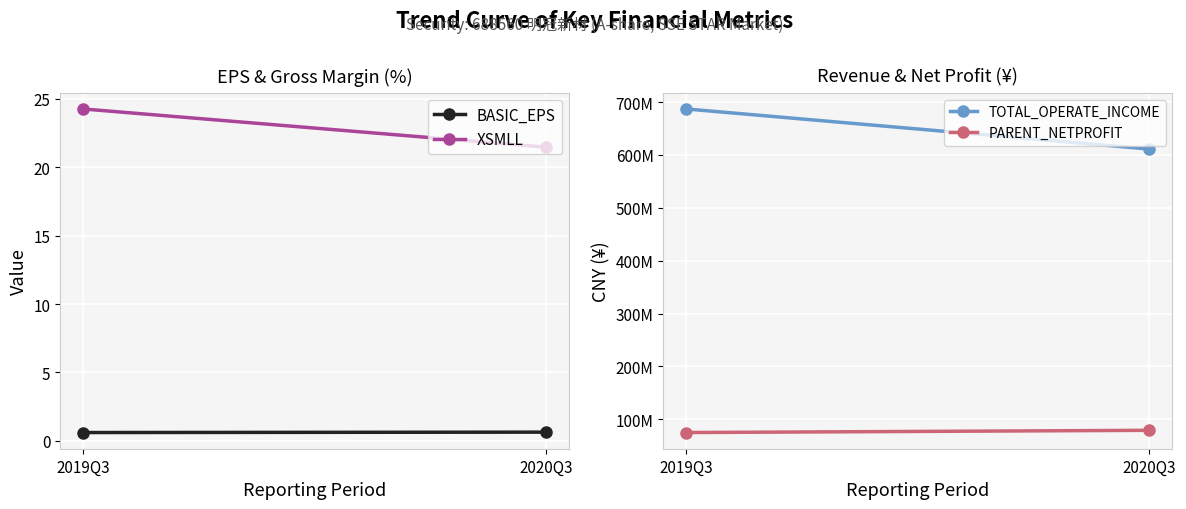

What are all the series names shown in the legend?

BASIC_EPS, XSMLL, TOTAL_OPERATE_INCOME, PARENT_NETPROFIT